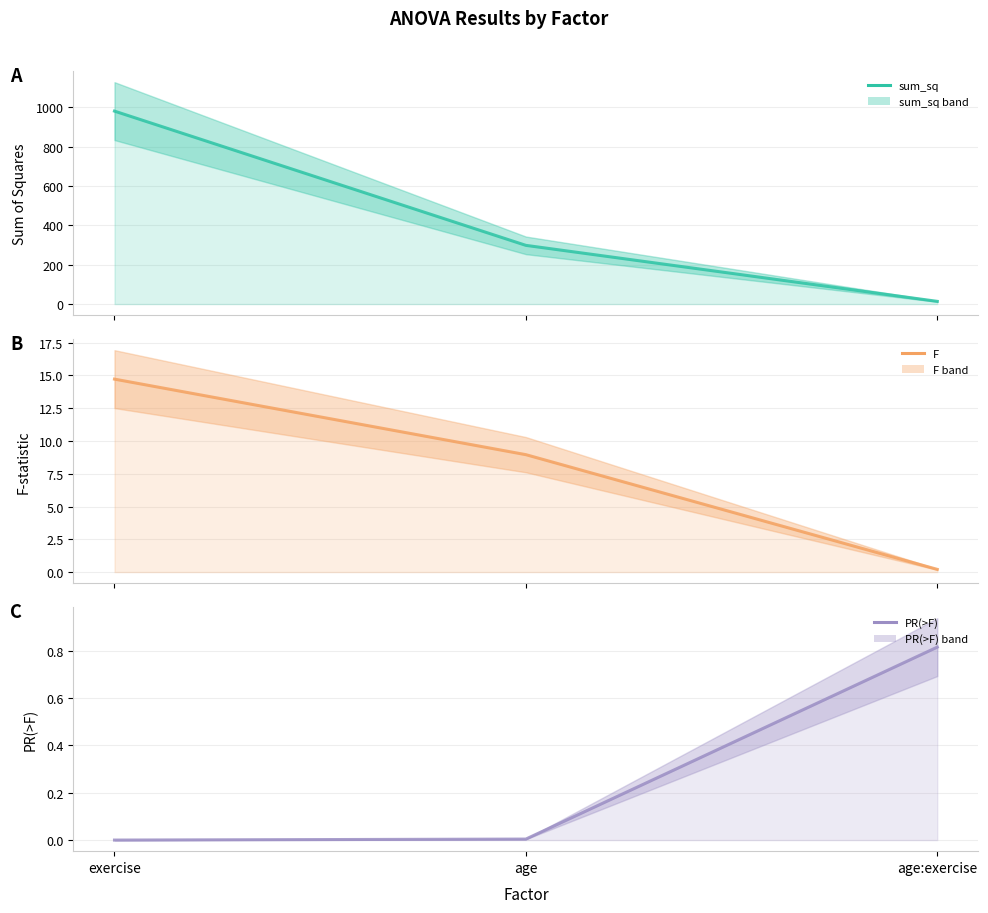

Count the number of data series in this chart.

3